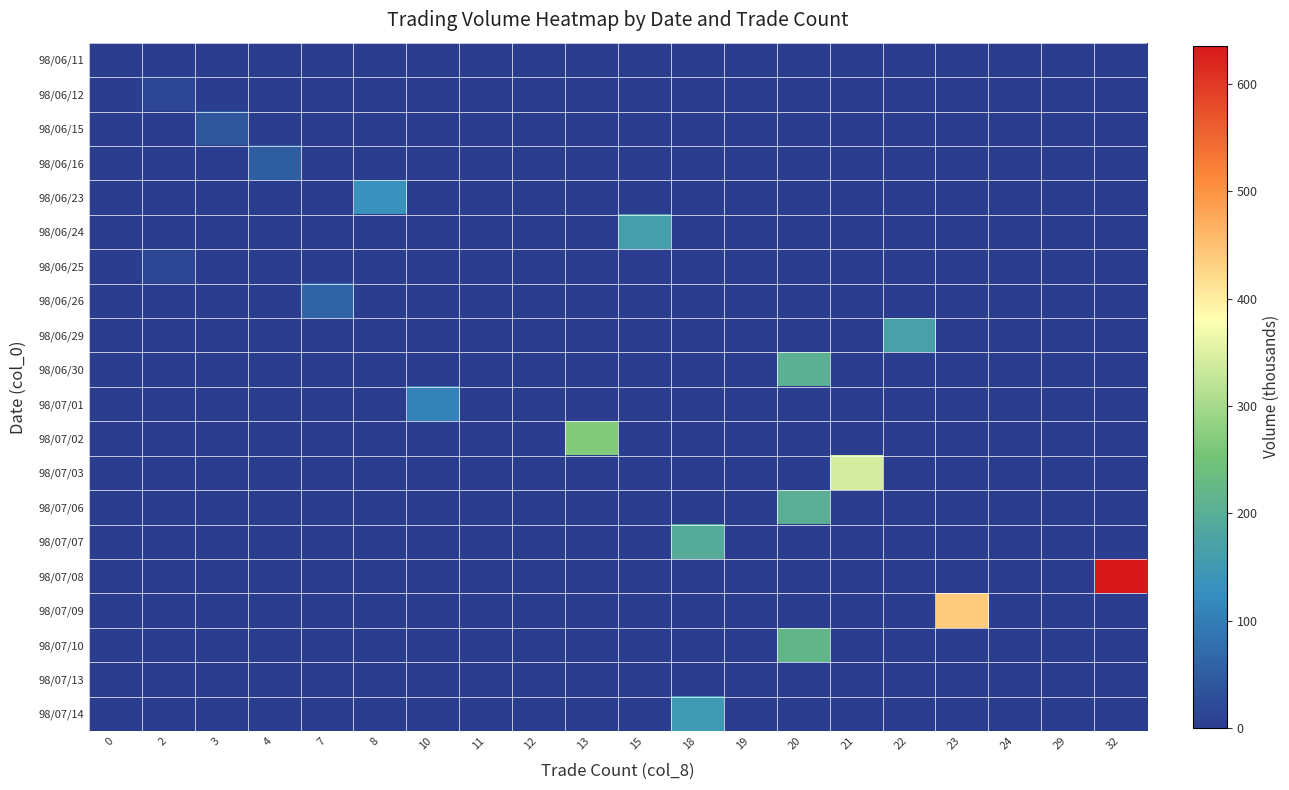

What is the spread (max minus min) of values at 13?

269.1